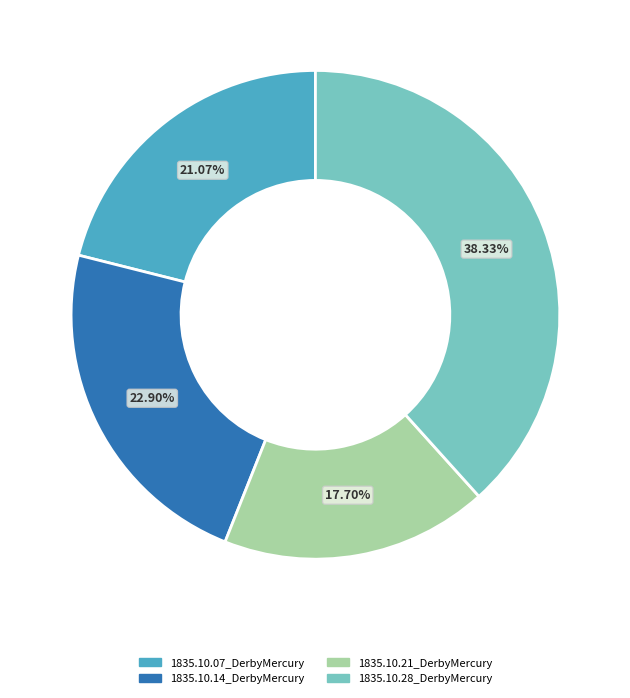

Do 1835.10.14_DerbyMercury and 1835.10.21_DerbyMercury together represent more than half of the pie?

No